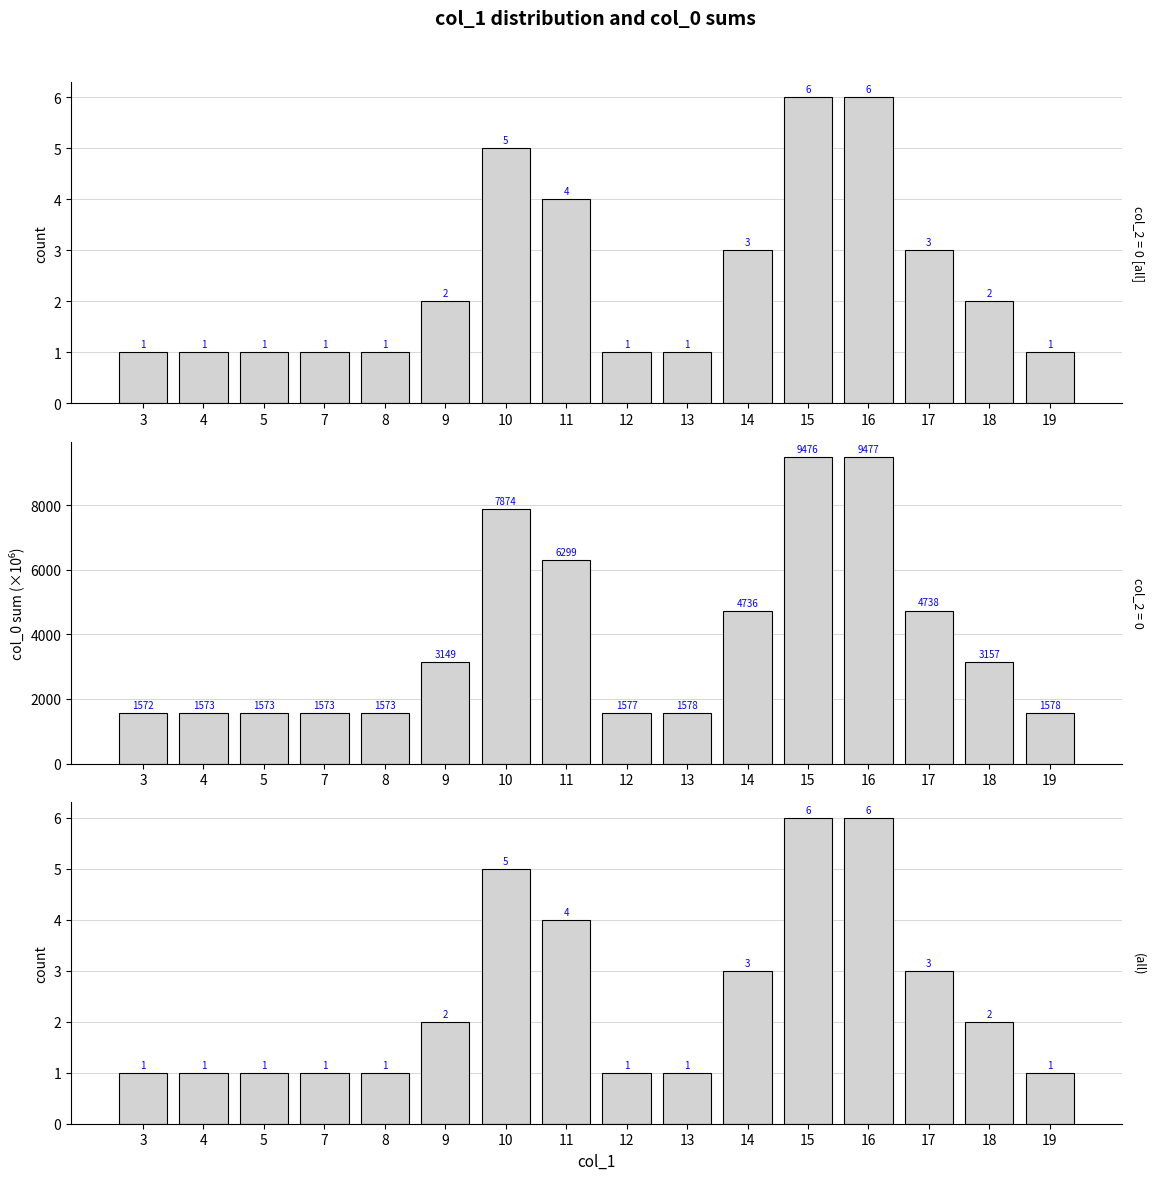

What is the sum of all col_0 (M) values?

61503